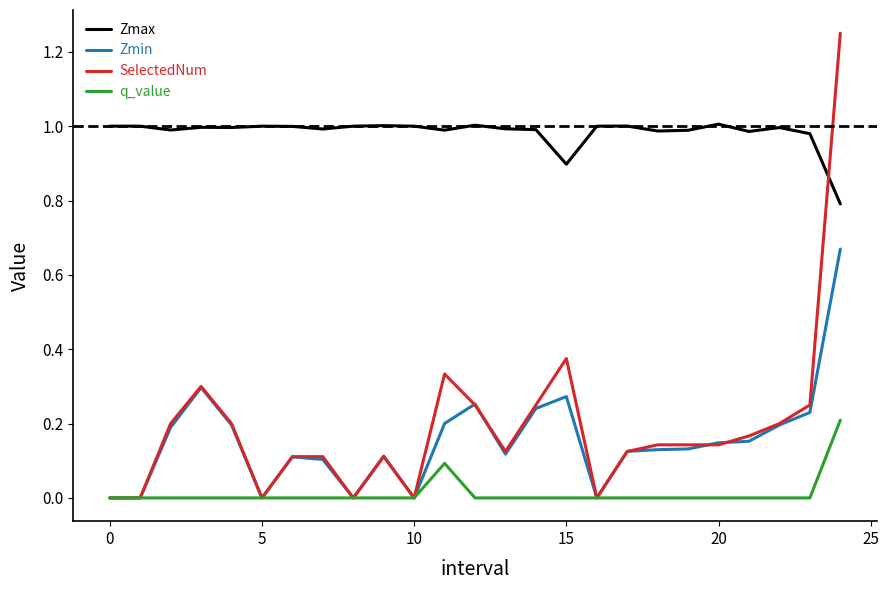

How many categories are shown in the chart?

25